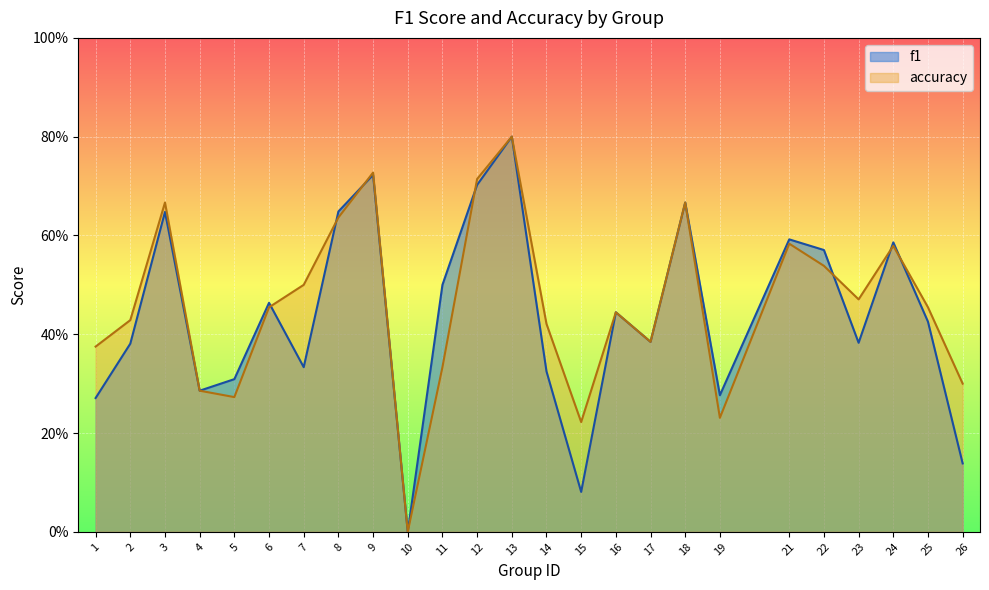

At which category does f1 reach its first local peak?

3